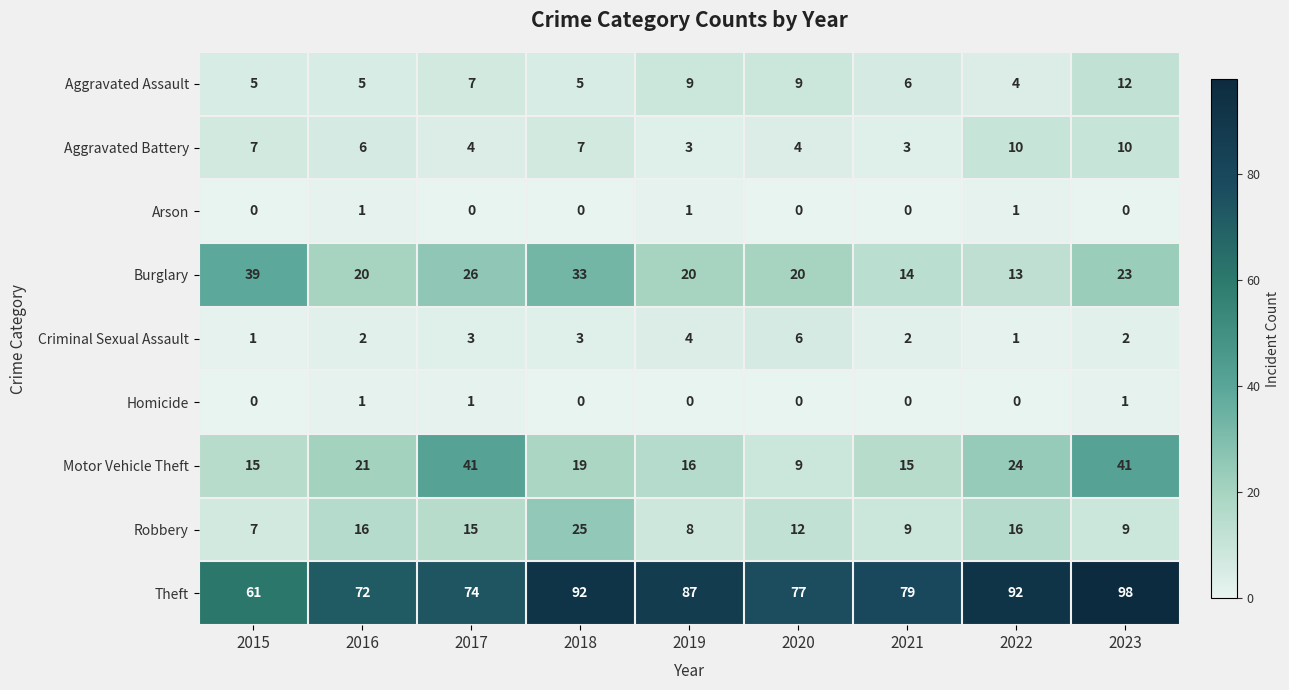

At which category is the sum across all series the highest?

2023